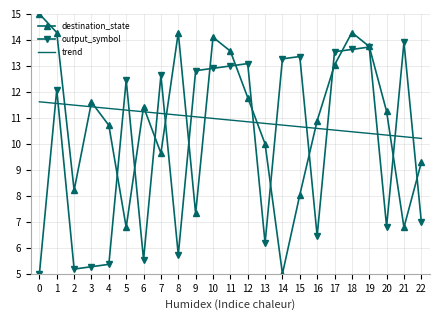

Where do trend and output_symbol first cross each other?

0 and 1